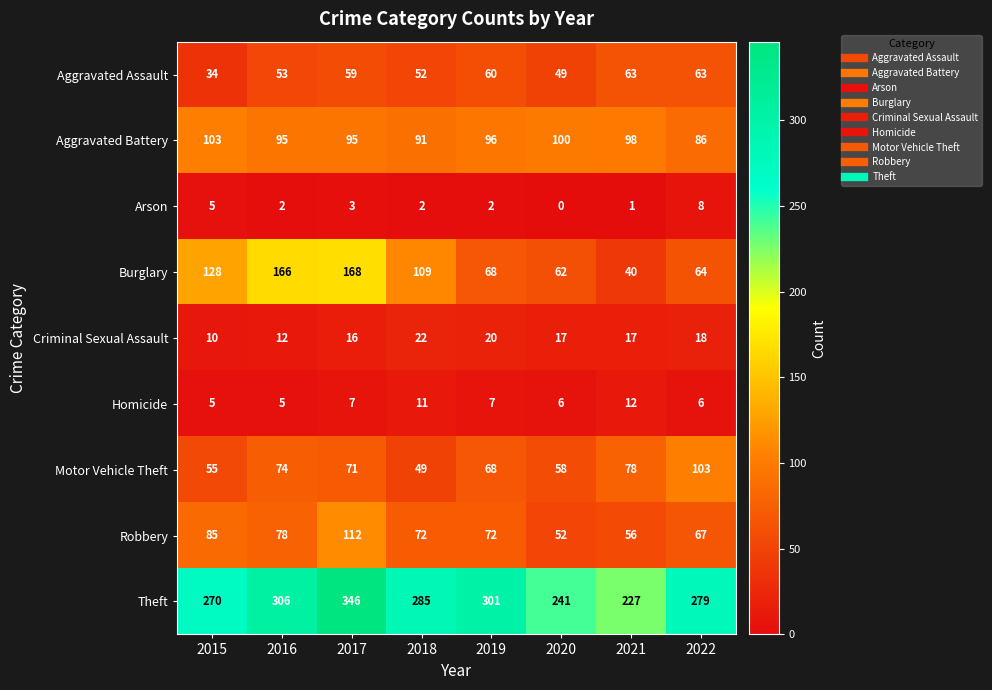

Where is Robbery nearest to the value 82?

2015